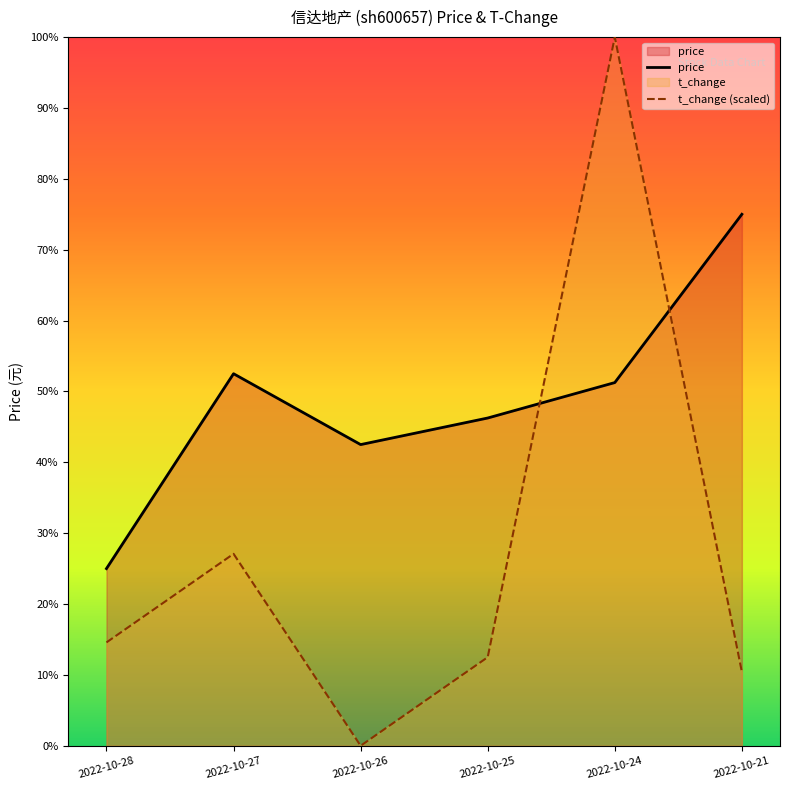

Between 2022-10-24 and 2022-10-26, which is larger?

2022-10-24